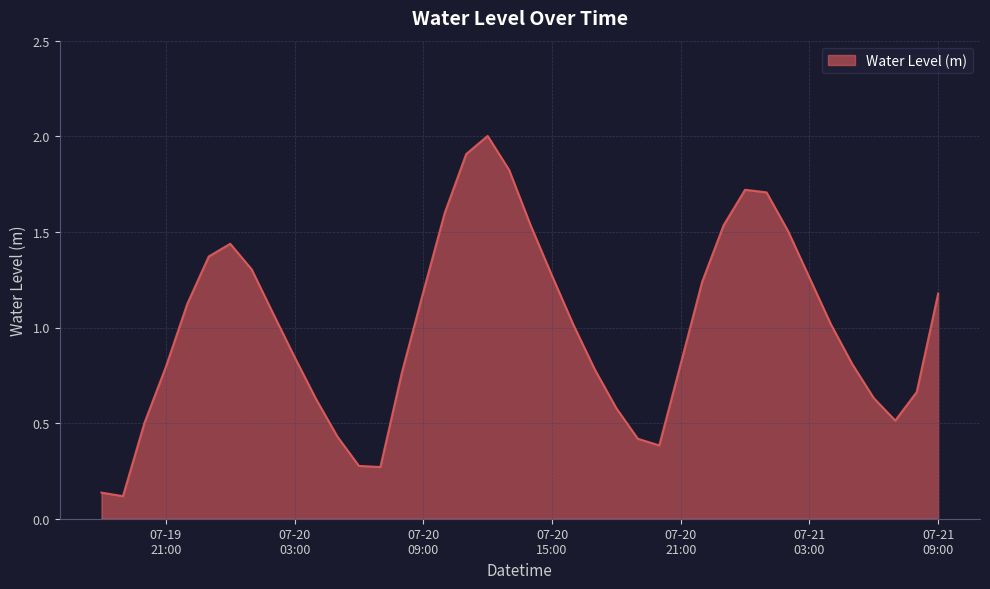

What is the difference between the maximum and minimum values?

1.9